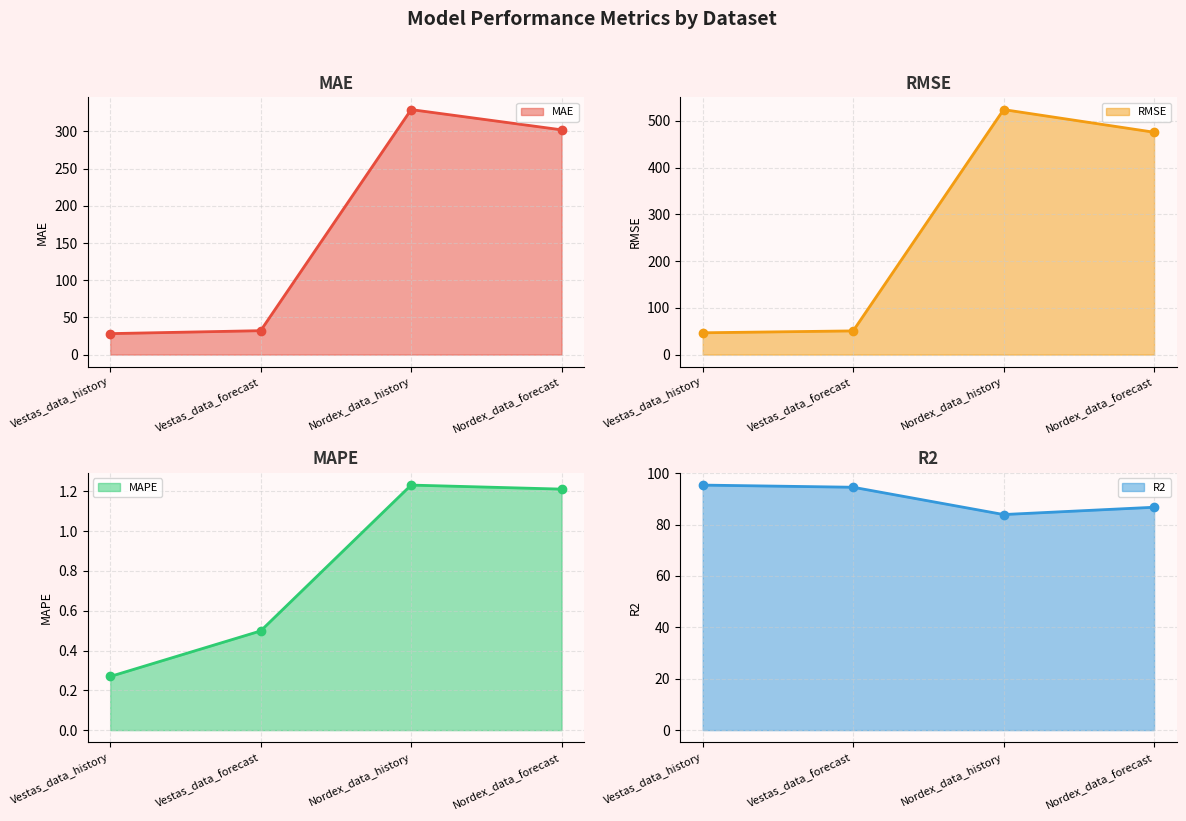

Between Vestas_data_forecast and Nordex_data_forecast, which series saw the biggest shift?

RMSE